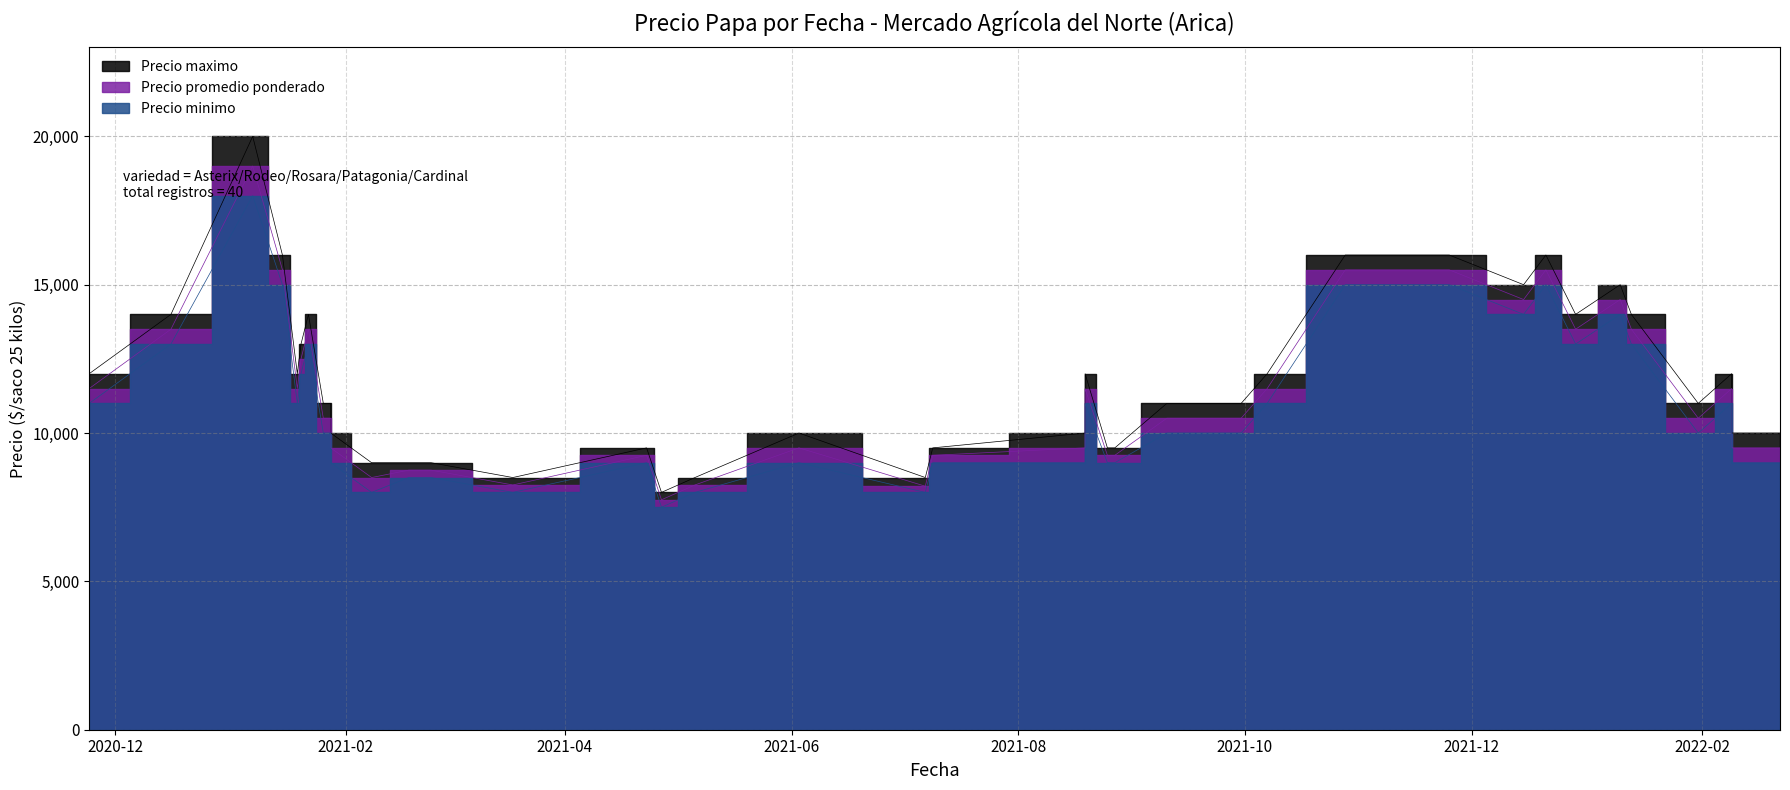

At 2021-01-28, list the series in order from smallest to largest.

Precio minimo, Precio promedio ponderado, Precio maximo